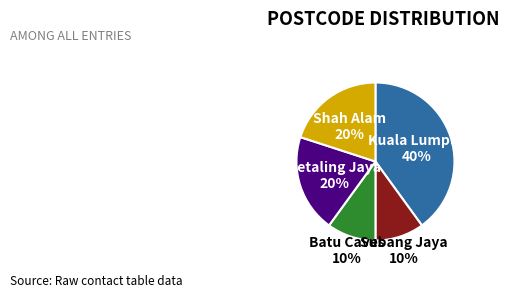

Is it true that Subang Jaya is 18% of the pie?

False